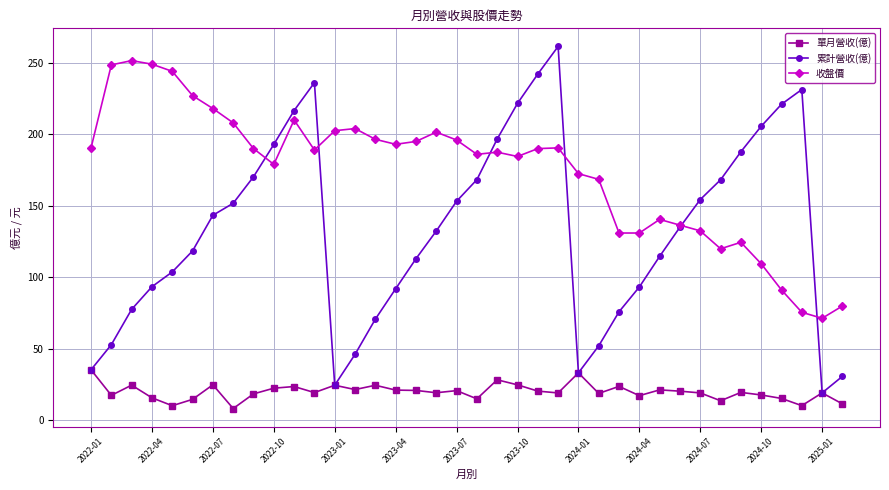

True or false: 單月營收(億) has more than 1 interior local peaks.

True